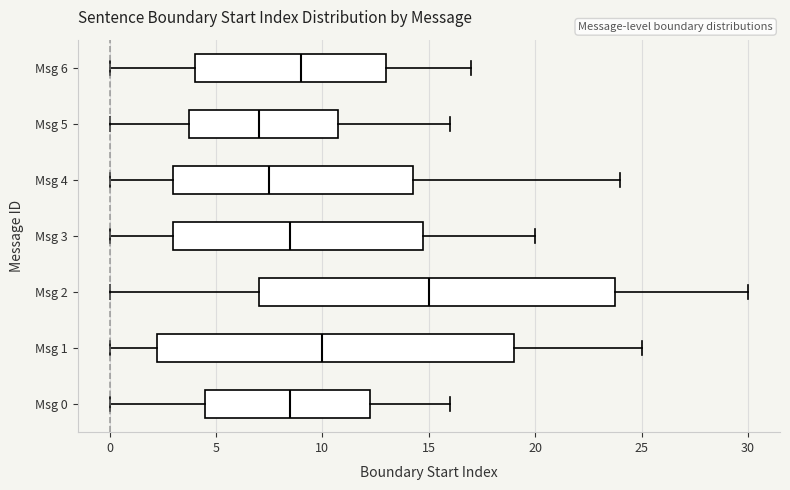

Reading bottom to top, transcribe this box plot: for each box, give where its median line is, the range the box spans, and where its two whiskers end, as read against the x-axis. The values are not printed on the chart, so give them approximately, as read against the axis.

Msg 0: median 8.5, box 4.5 to 12.5, whiskers 0.0 to 16.0
Msg 1: median 10.0, box 2.5 to 19.0, whiskers 0.0 to 25.0
Msg 2: median 15.0, box 7.0 to 24.0, whiskers 0.0 to 30.0
Msg 3: median 8.5, box 3.0 to 15.0, whiskers 0.0 to 20.0
Msg 4: median 7.5, box 3.0 to 14.5, whiskers 0.0 to 24.0
Msg 5: median 7.0, box 4.0 to 11.0, whiskers 0.0 to 16.0
Msg 6: median 9.0, box 4.0 to 13.0, whiskers 0.0 to 17.0